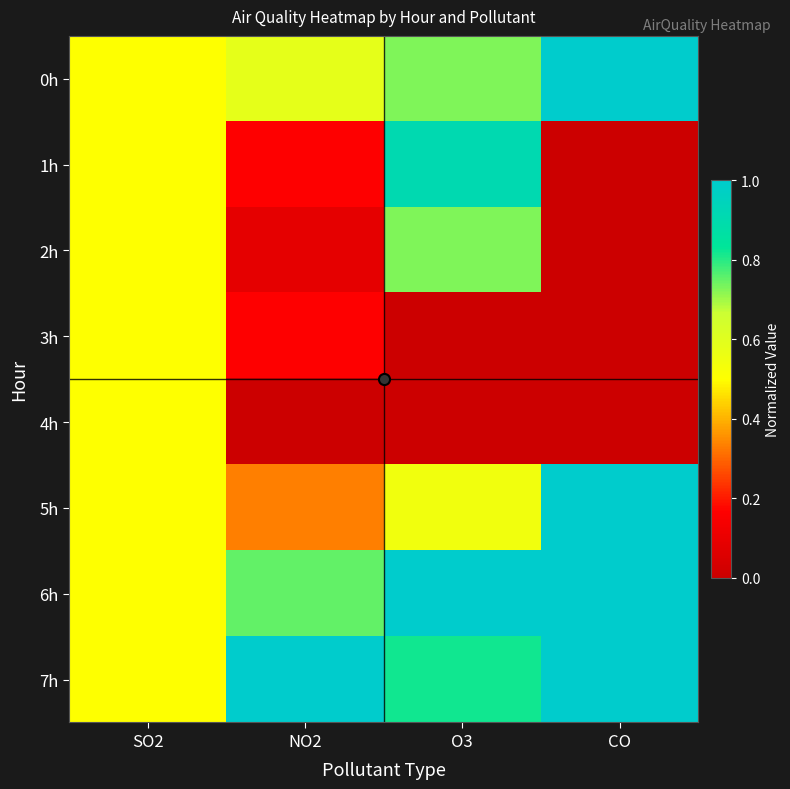

How many series are shown in this chart?

8